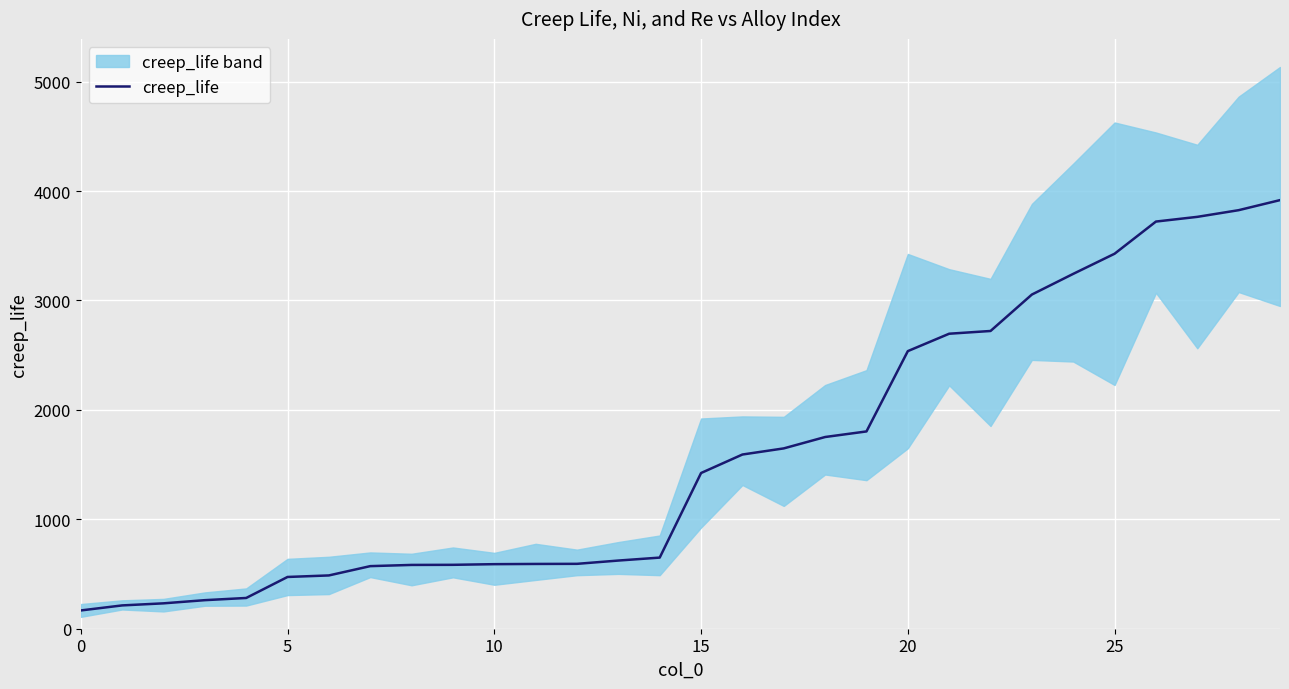

What is the sum of all values?

48024